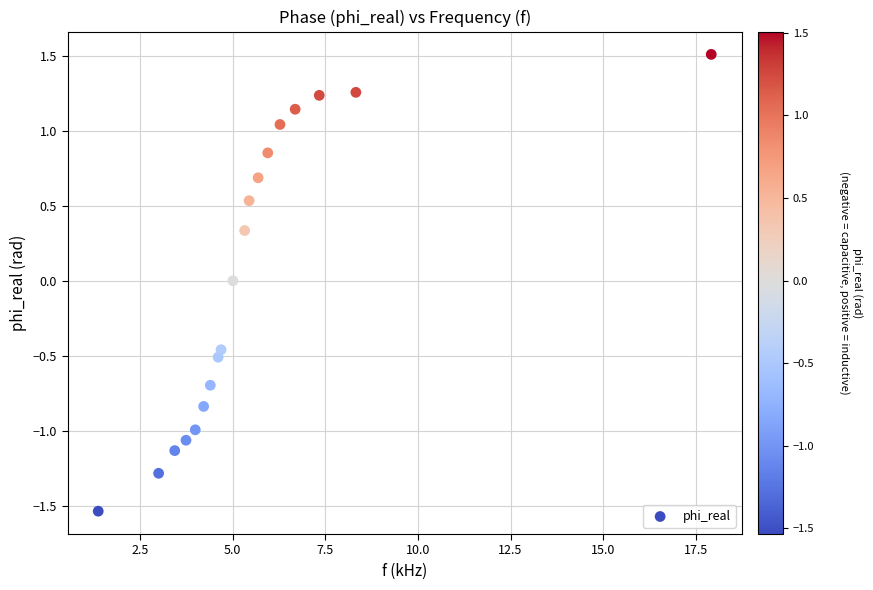

What is the range of Y values (max minus min)?

3.0